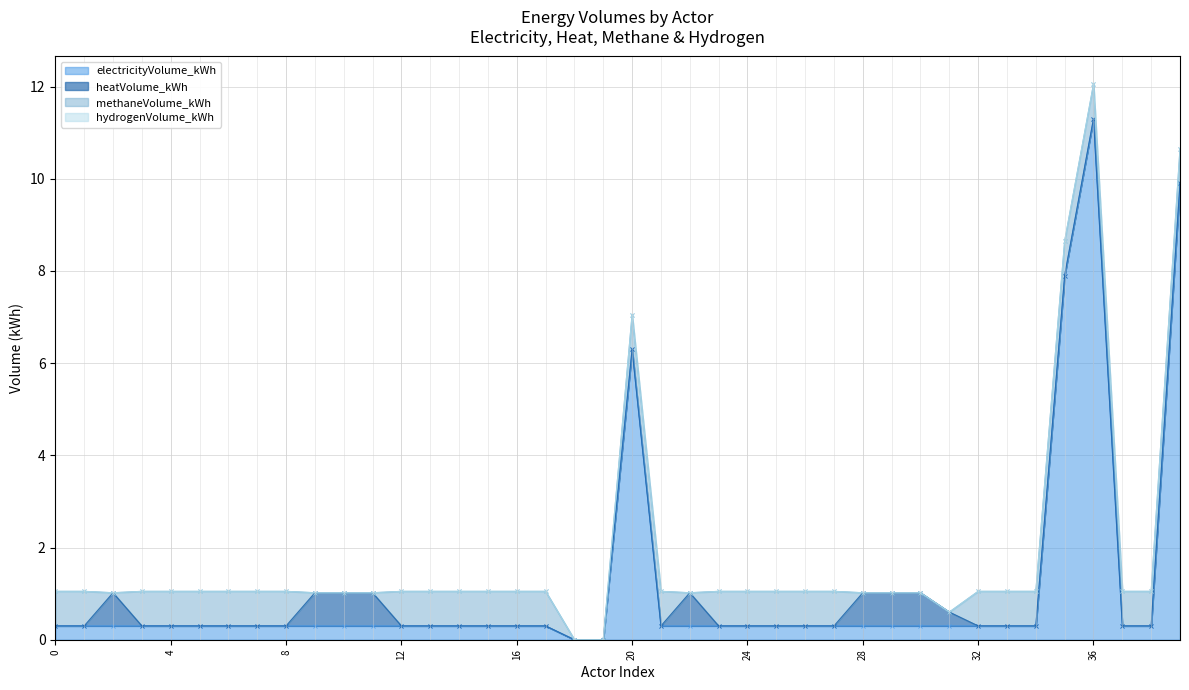

True or false: hydrogenVolume_kWh has more than 2 interior local peaks.

False